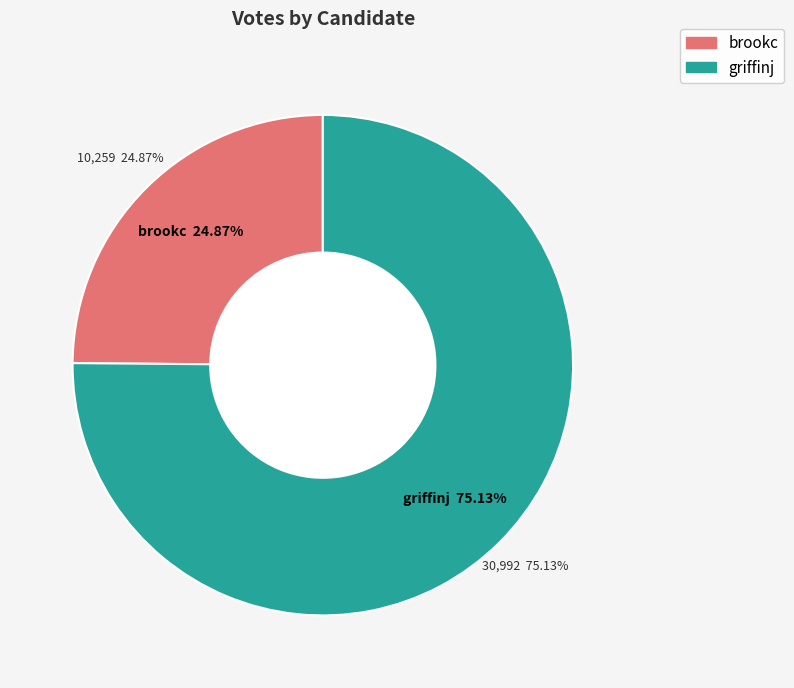

Which category accounts for the majority?

griffinj